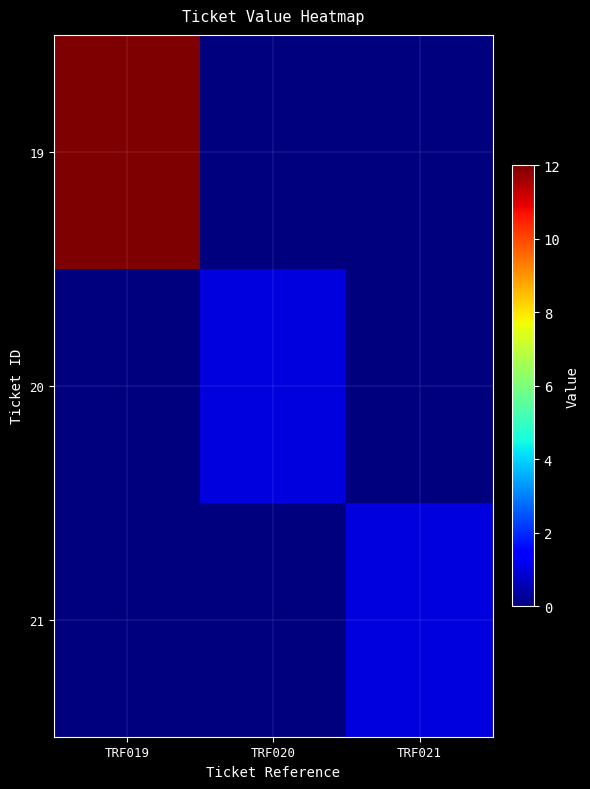

What is the total value across all series at TRF019?

12